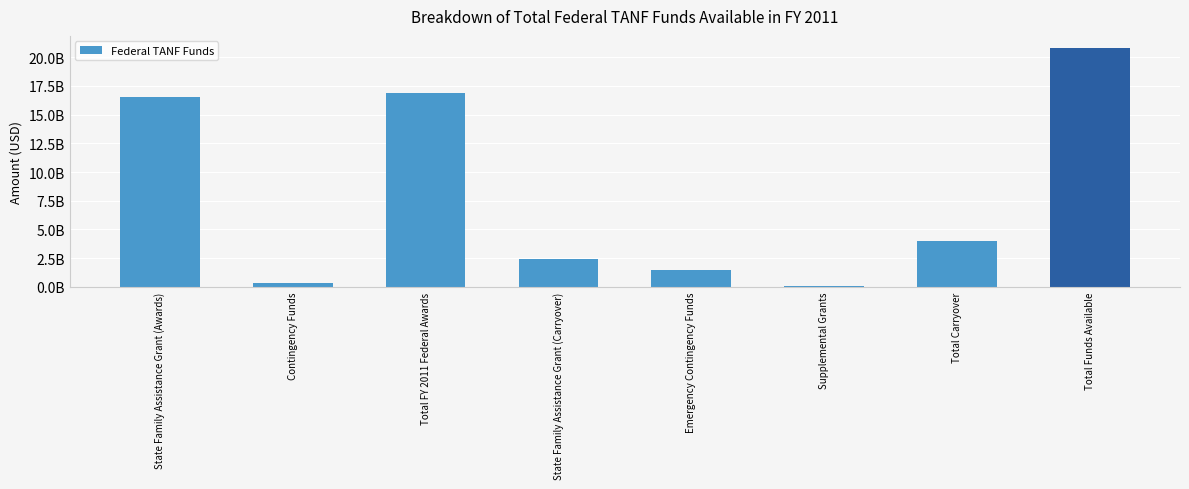

What is the greatest value displayed?

20813254416